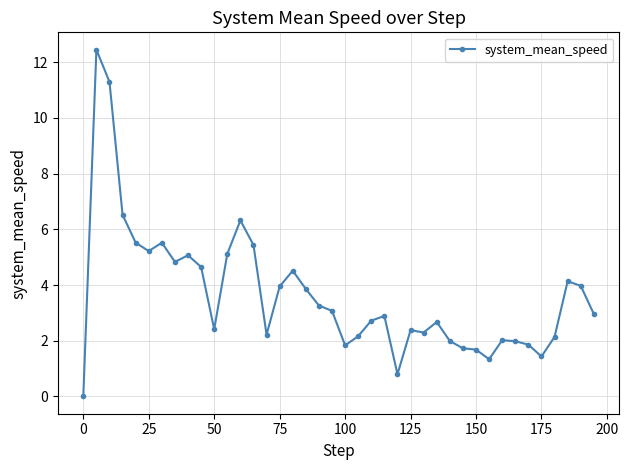

True or false: there are more than 0 points higher than both neighbors.

True